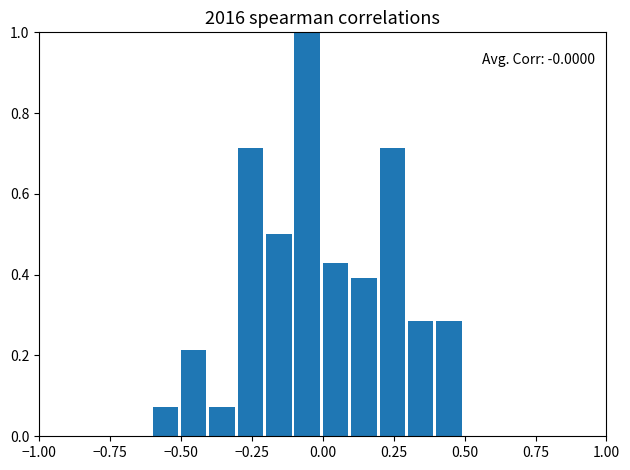

Read against the x-axis, roughly where is the centre of the tallest bar?

-0.05